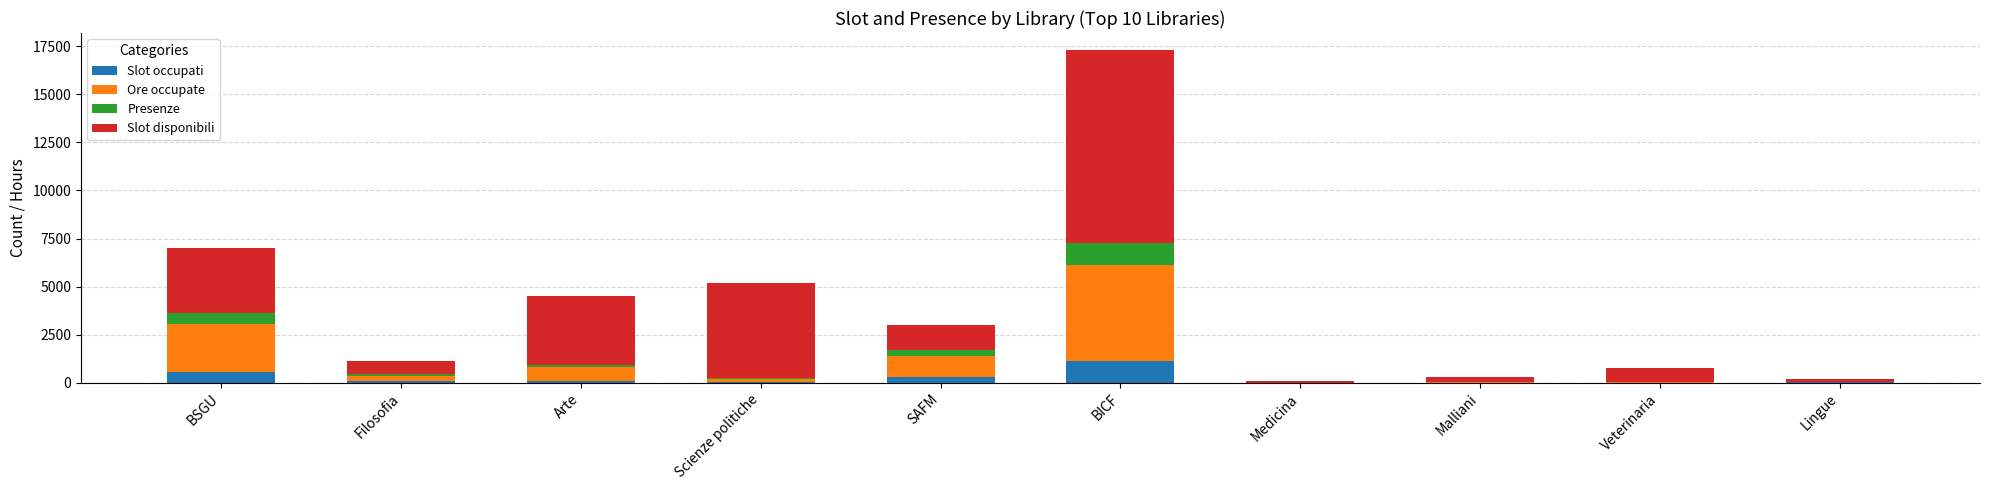

At which category is the sum across all series the highest?

BICF